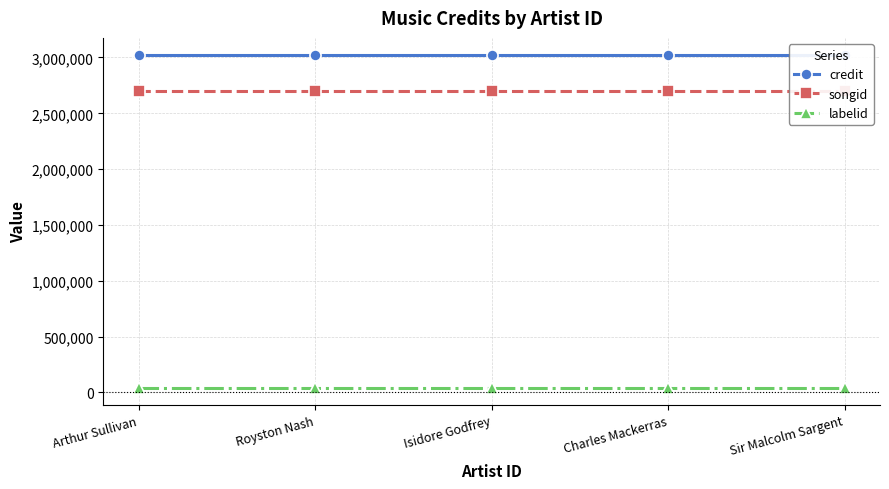

True or false: credit and labelid cross at least once.

False